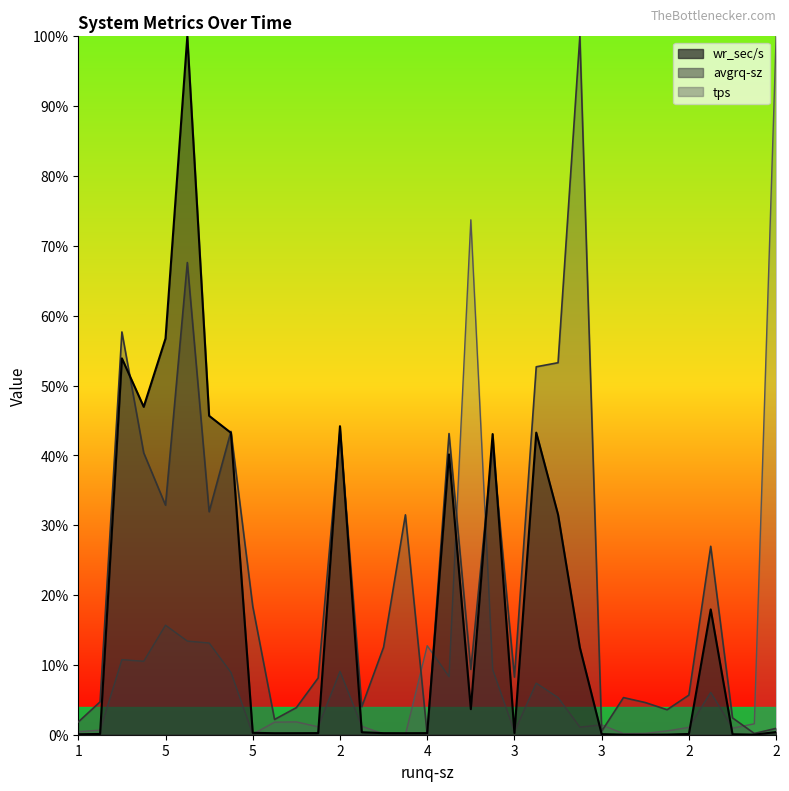

Which series changed the most between 5 and 3?

wr_sec/s